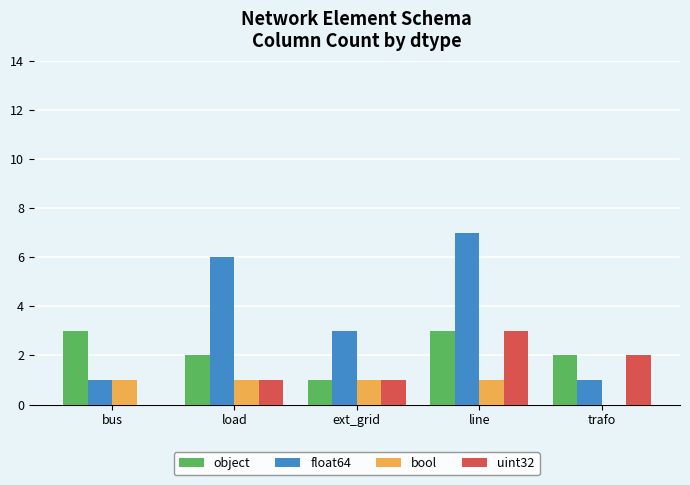

Between load and line, which series saw the biggest shift?

uint32